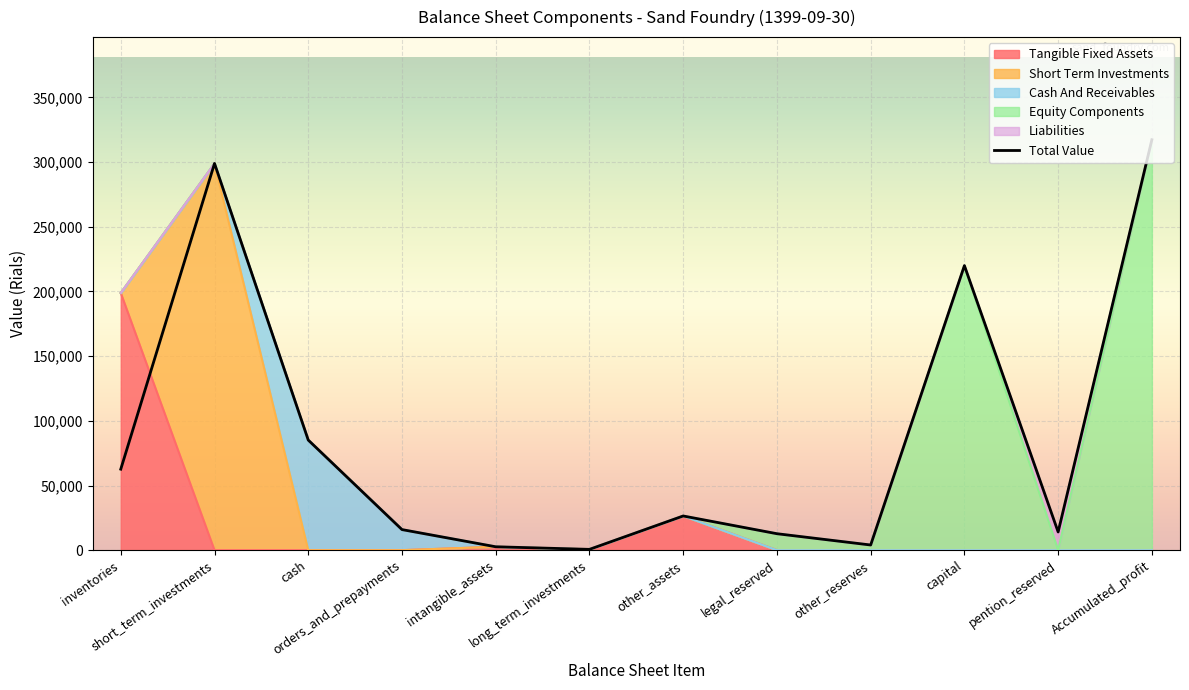

What is the maximum value shown in the chart?

317334